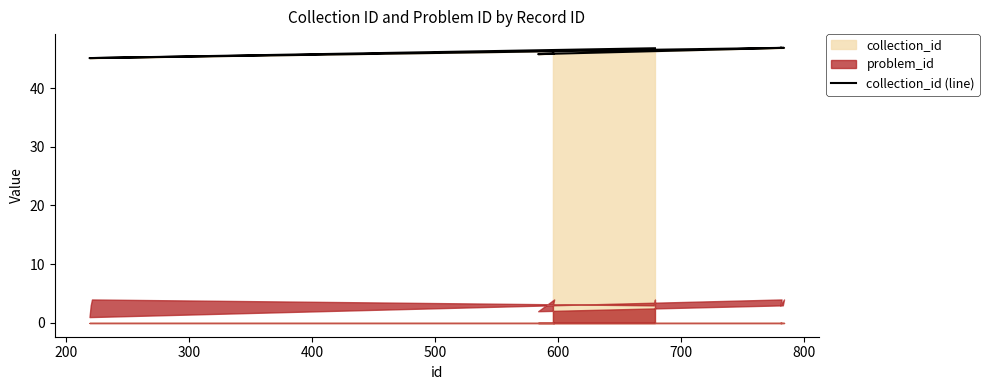

How many values are below 46?

6